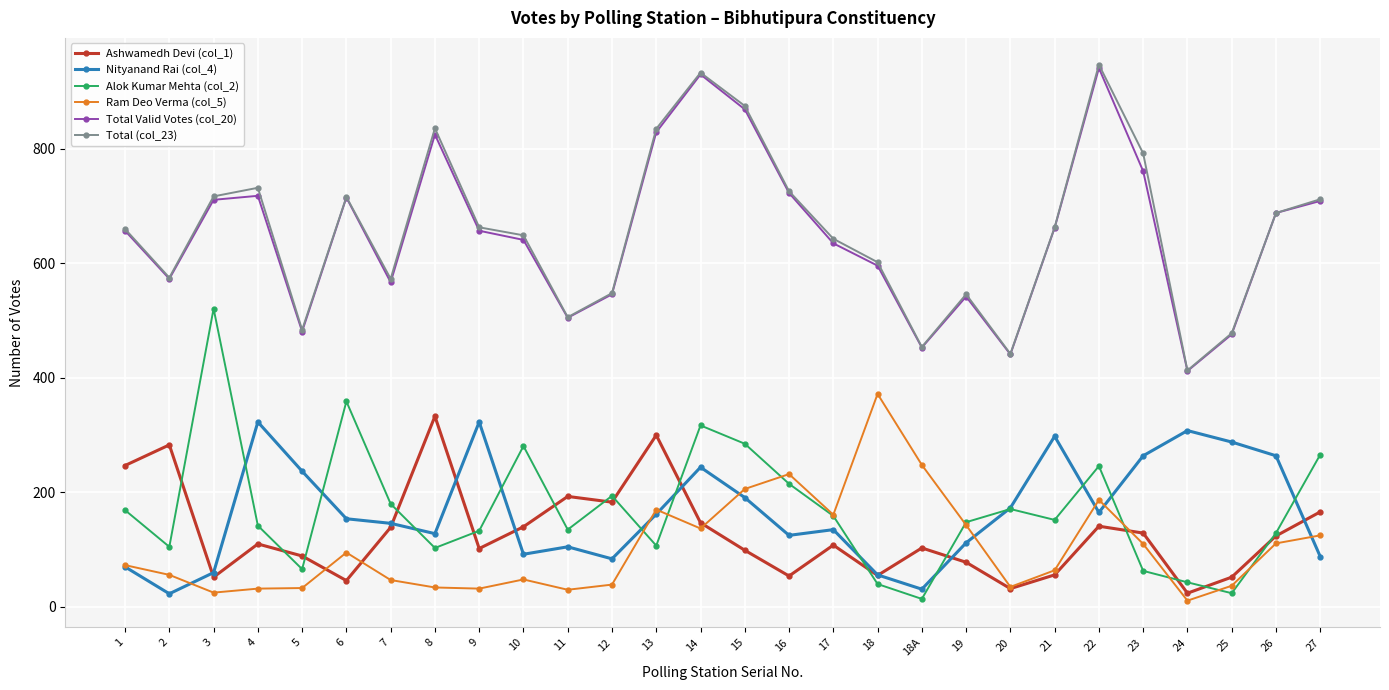

Is this an area chart (filled region under the line)?

No